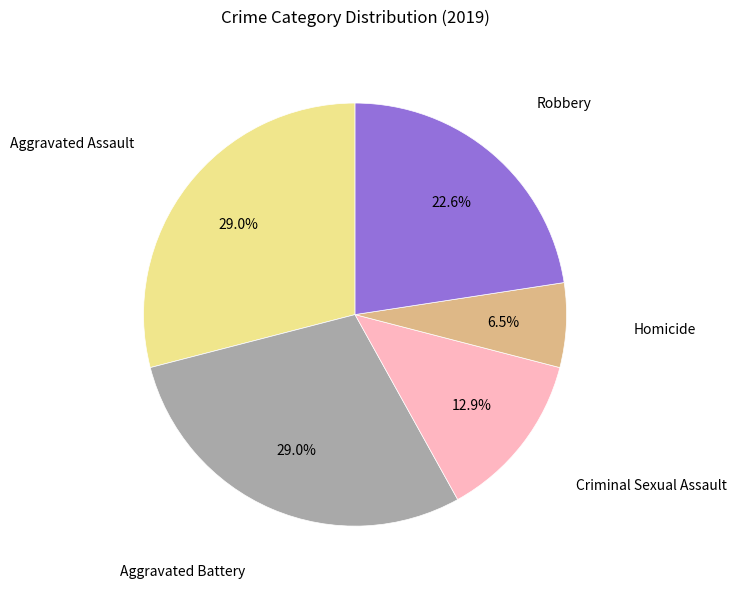

Is there any slice that represents more than half of the pie?

No